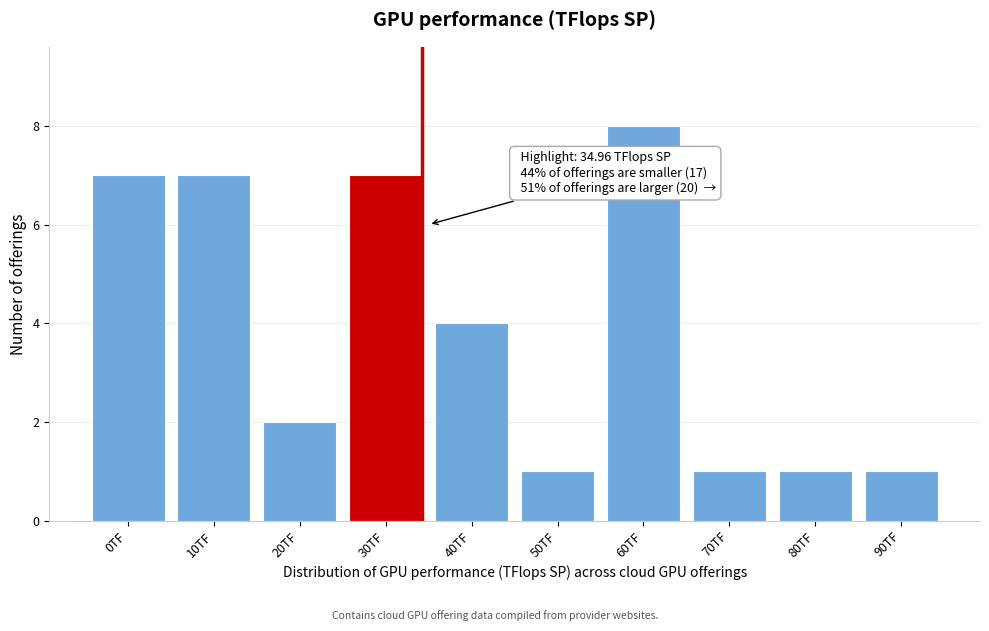

Reading left to right, what are all the values shown in this chart?

0TF=7	10TF=7	20TF=2	30TF=7	40TF=4	50TF=1	60TF=8	70TF=1	80TF=1	90TF=1